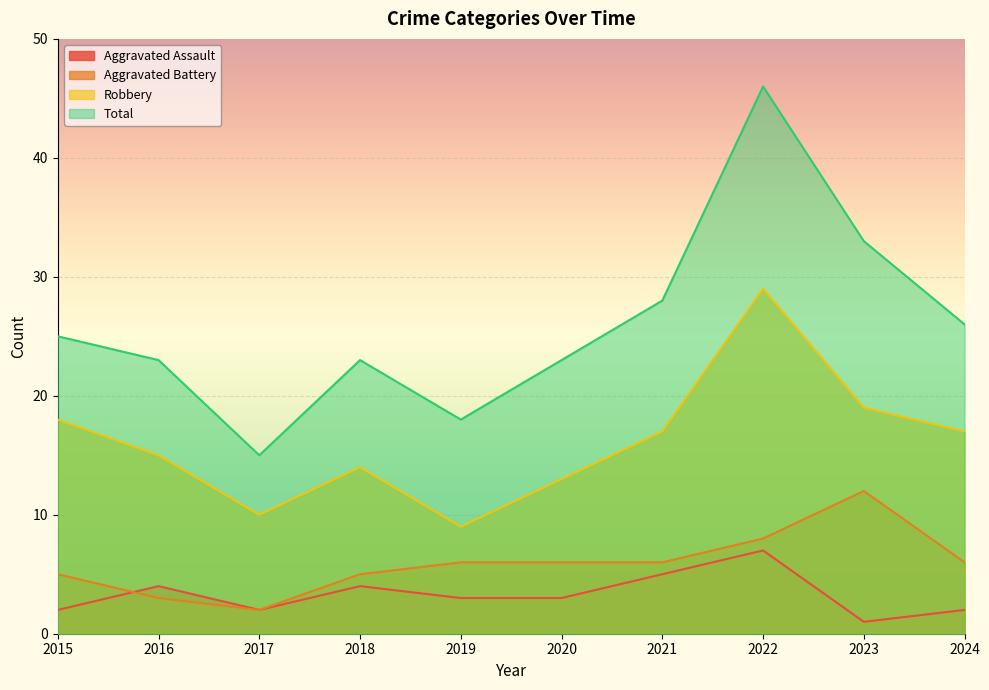

Rank the series by their maximum value, from highest to lowest.

Total, Robbery, Aggravated Battery, Aggravated Assault